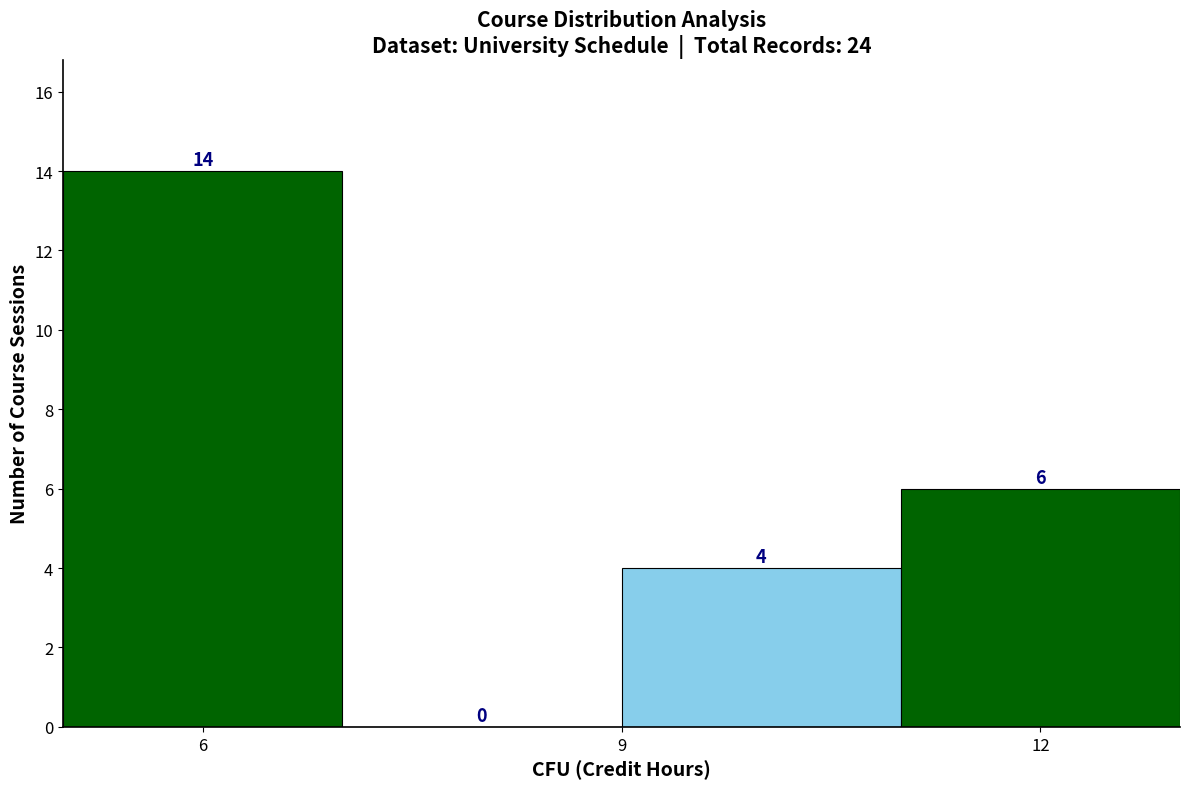

Over which range of the x-axis is the bar tallest?

5 to 7